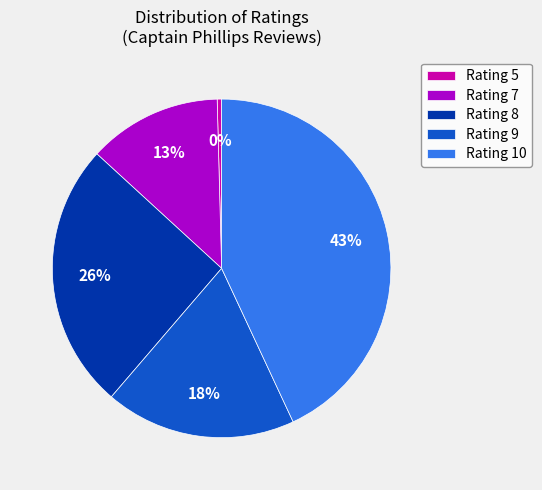

Combined, do Rating 7 and Rating 5 account for over 50%?

No